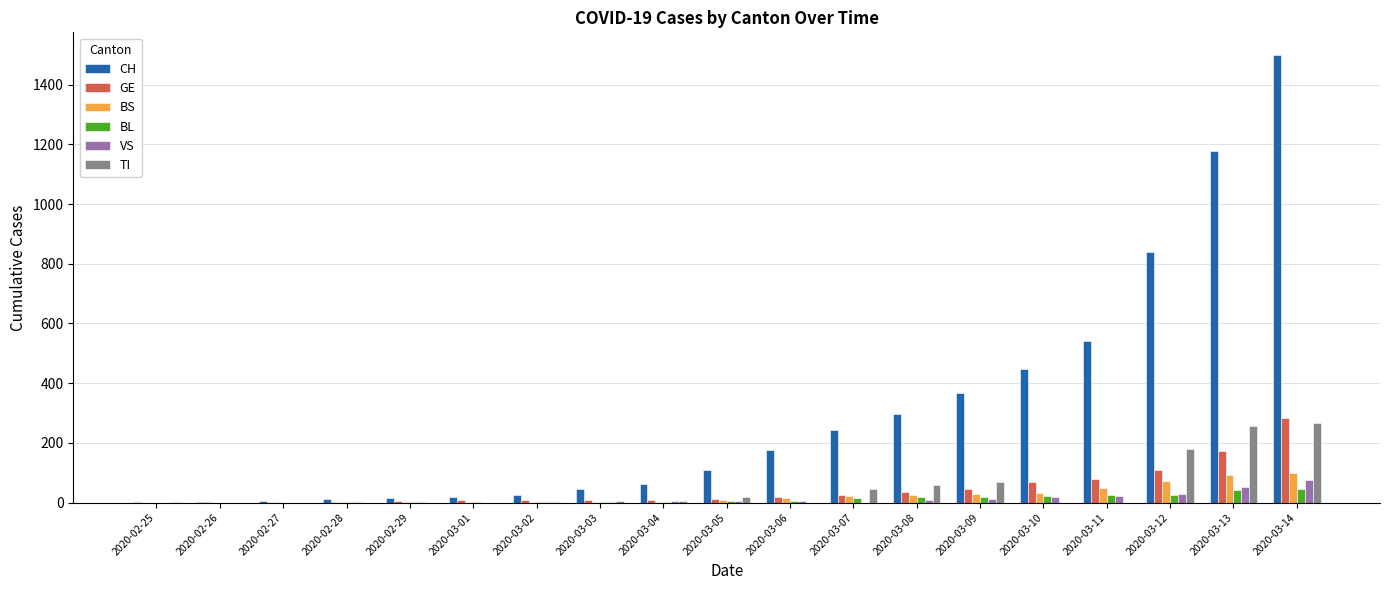

What is the total value across all series at 2020-02-28?

17